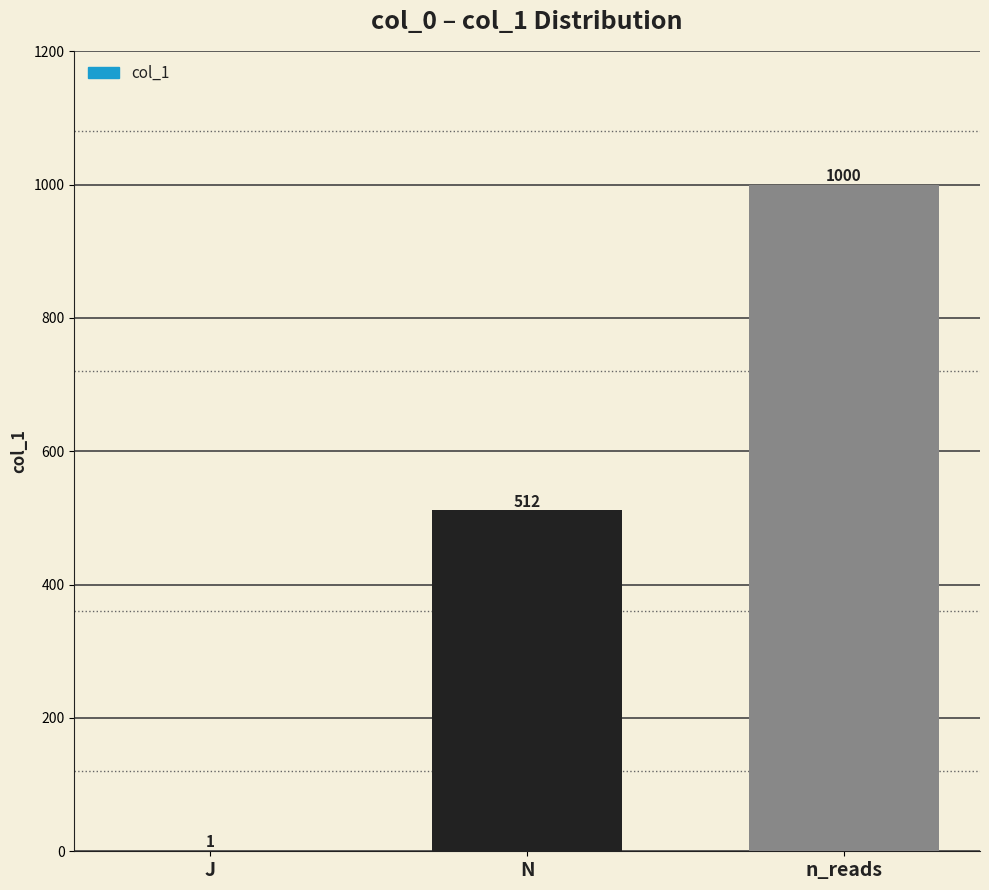

Reading left to right, transcribe all the data shown in this chart.

J=1	N=512	n_reads=1000